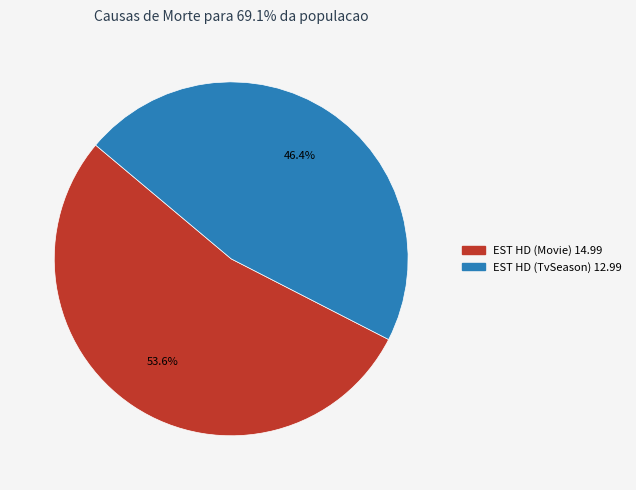

Which slice represents more than half of the pie?

EST HD (Movie) 14.99